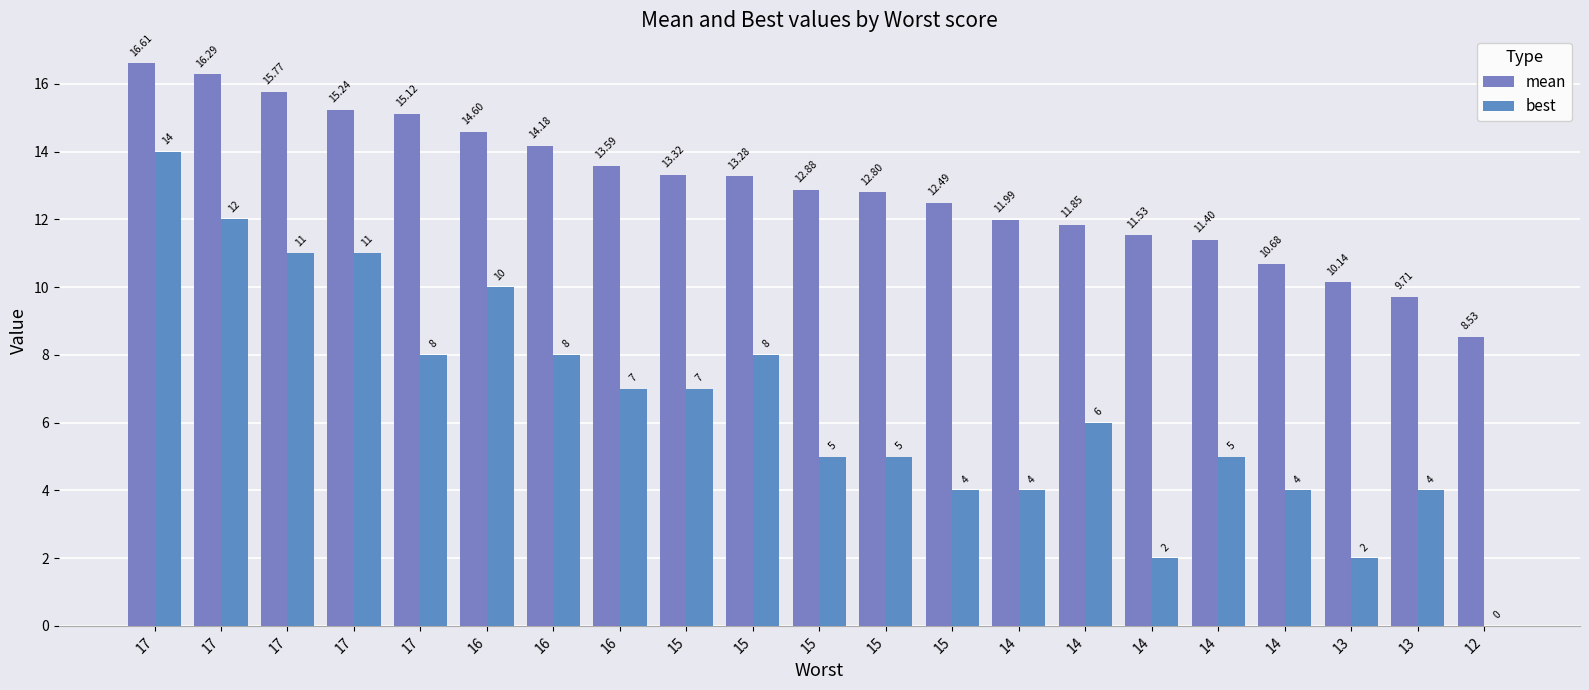

What is the spread (max minus min) of values at 15?

6.3